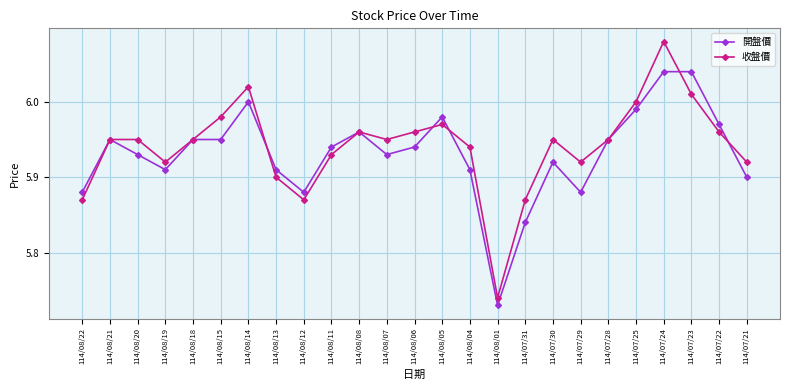

Is this an area chart (filled region under the line)?

No